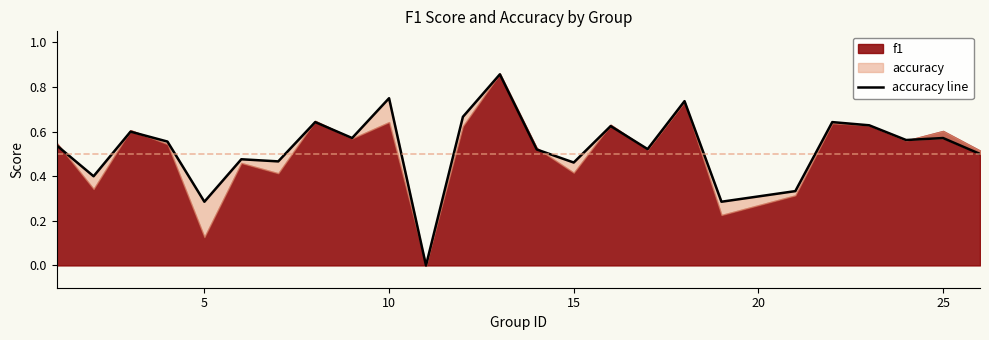

What is the sum of all values?

13.2